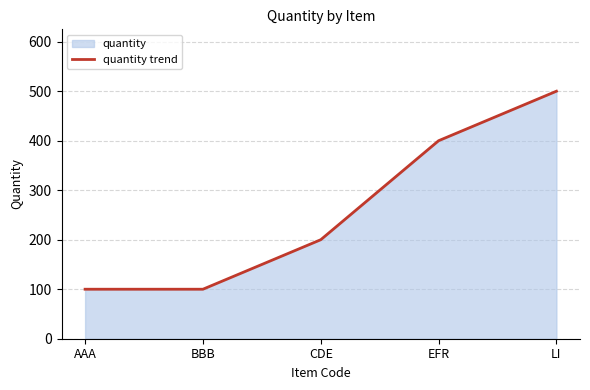

Rank the categories by value from highest to lowest.

LI, EFR, CDE, AAA, BBB